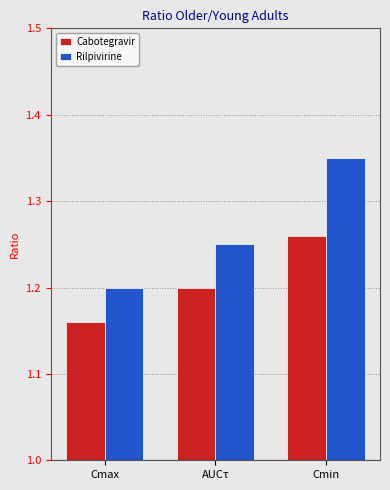

Which label corresponds to the largest value in the chart?

Cmin